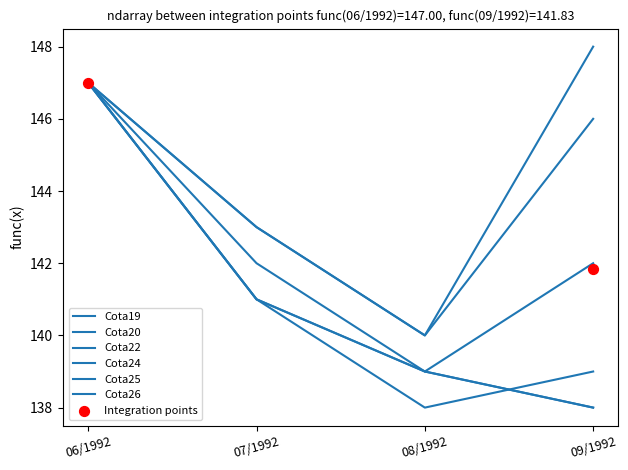

Which series reaches the minimum Y coordinate?

Cota24